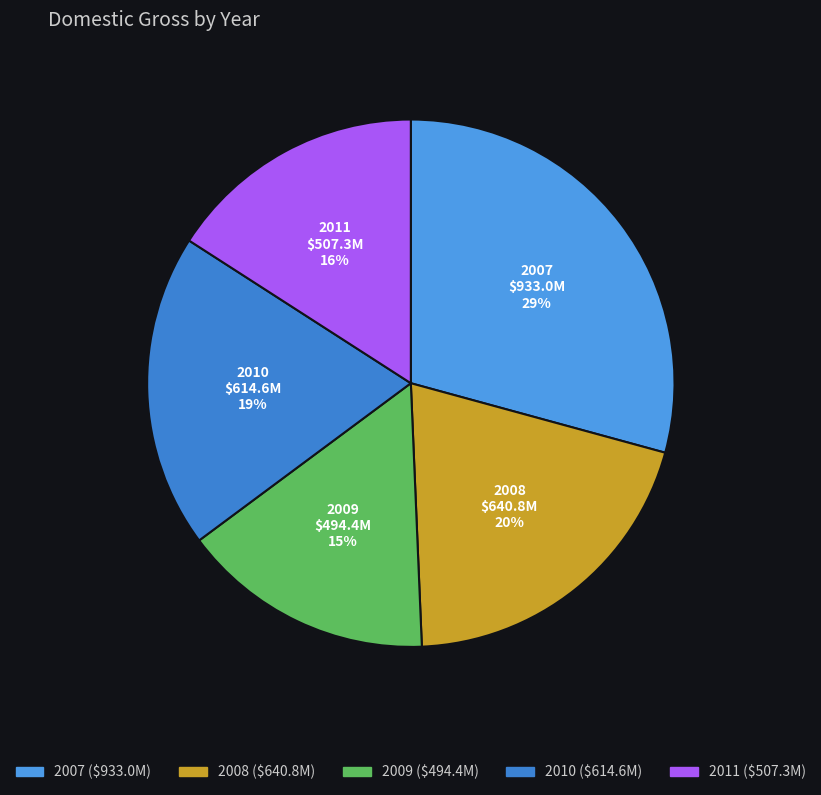

What is the largest slice in the pie chart?

2007